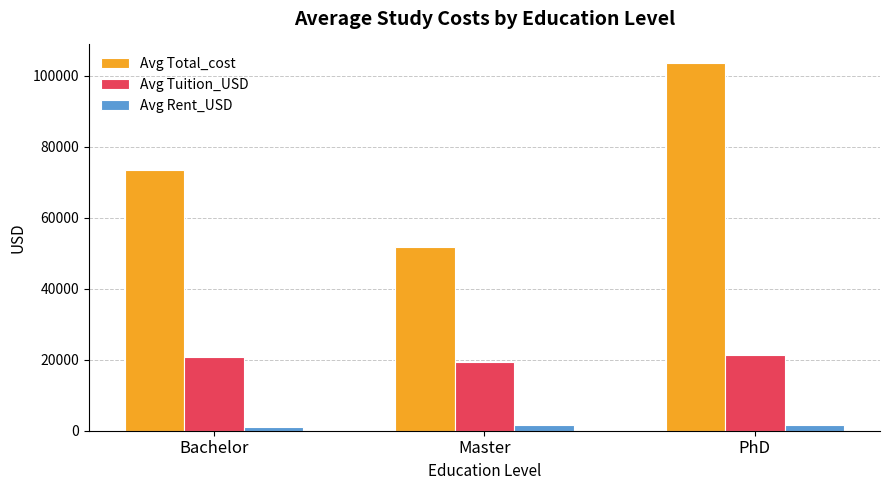

What is the highest value of the Avg Tuition_USD series?

21454.5